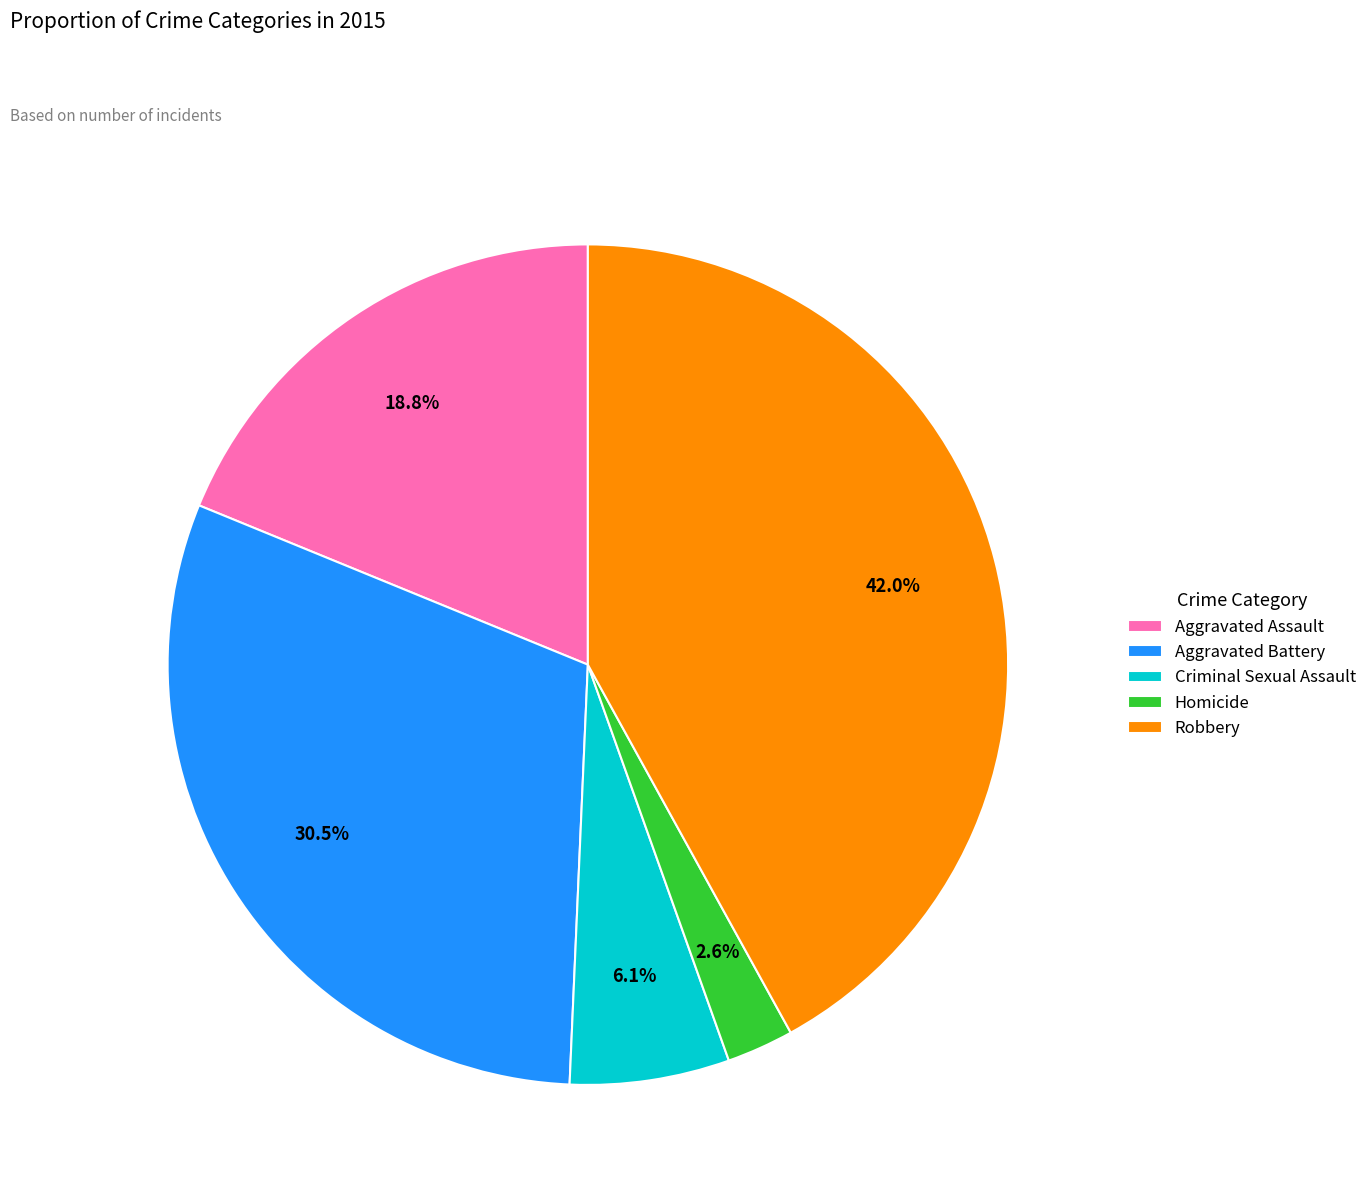

Does any single category account for the majority?

No